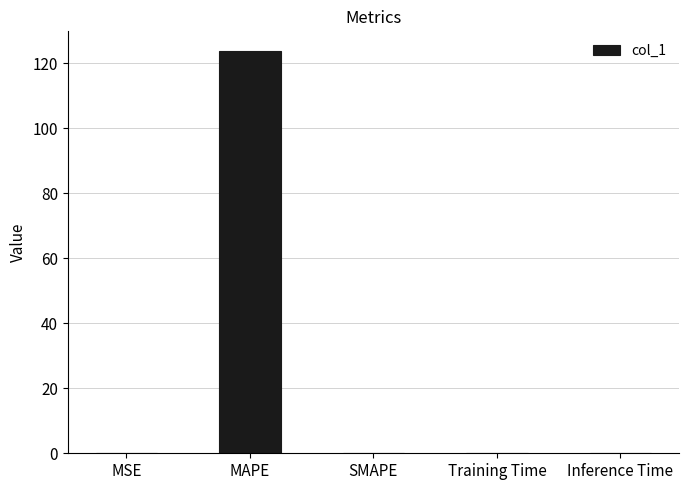

Between MAPE and Training Time, which is larger?

MAPE